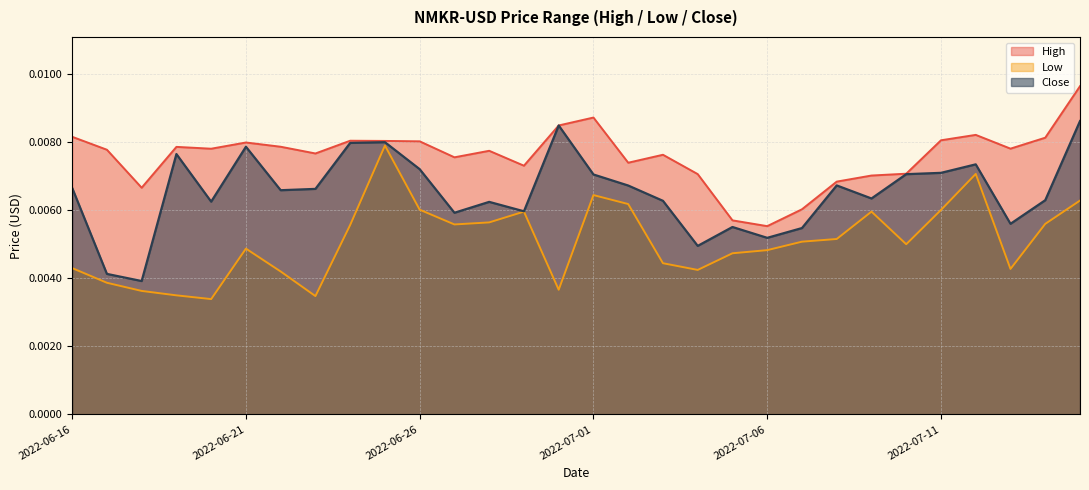

Does the chart have visible grid lines?

Yes